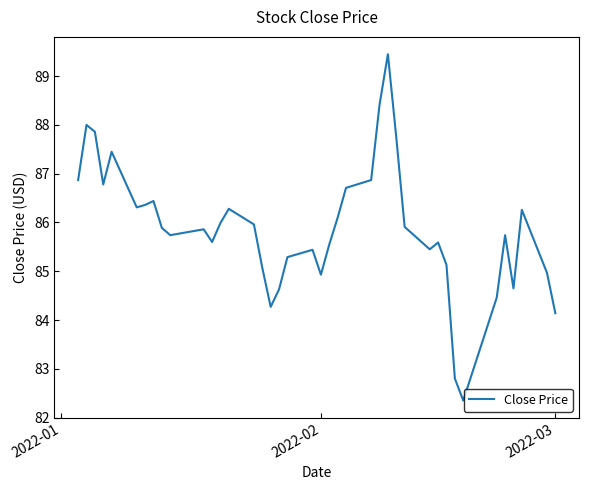

What is the difference between the maximum and minimum values?

7.1